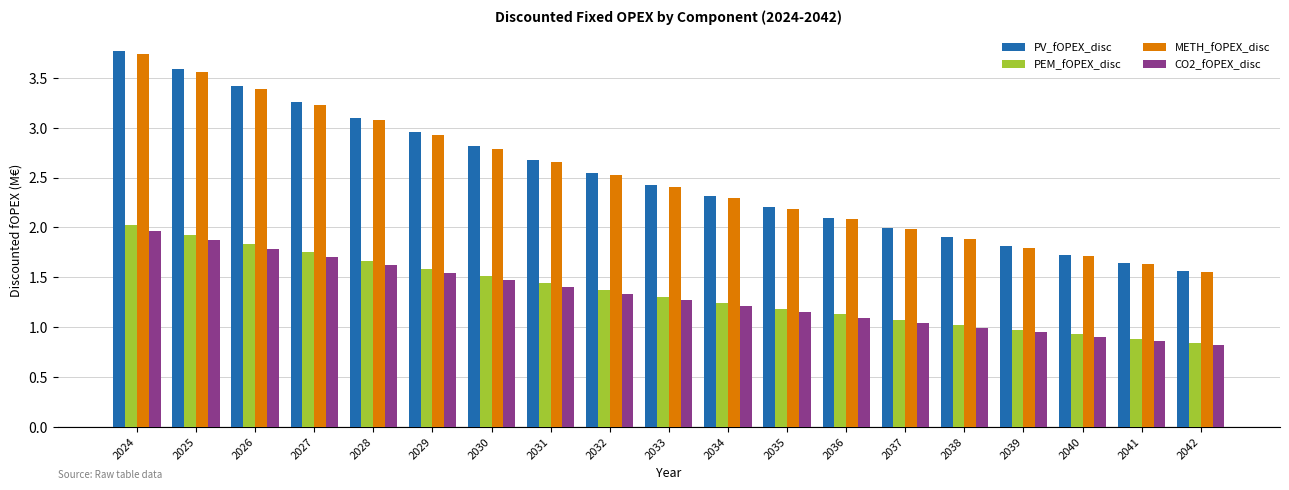

How many distinct data groups are displayed?

4